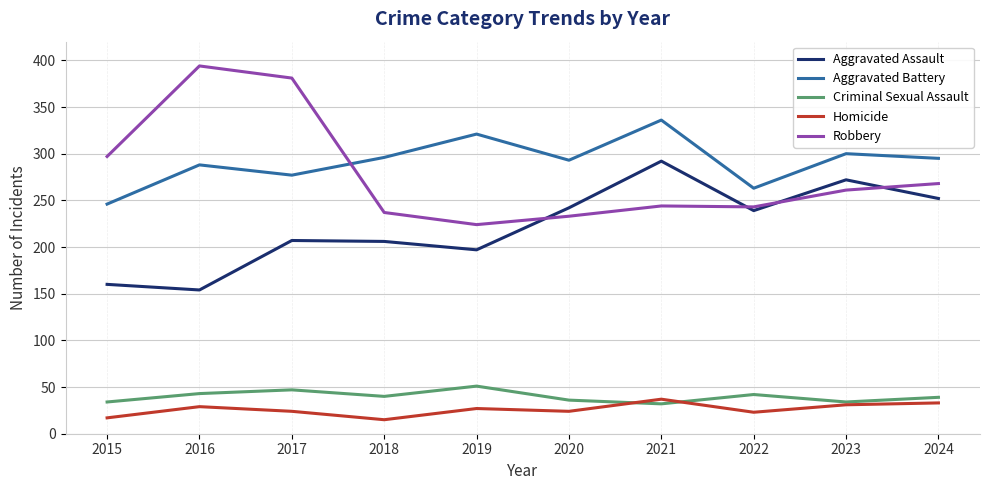

What value does the Criminal Sexual Assault series have at 2015?

34